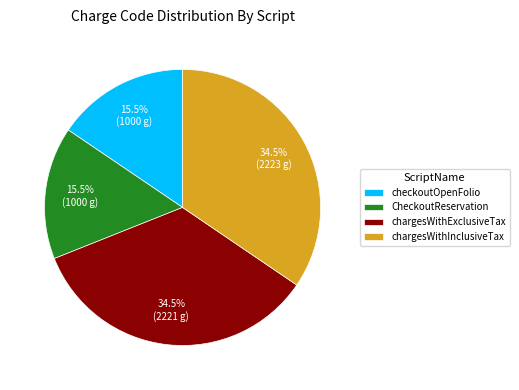

What is the ratio of the value at chargesWithInclusiveTax to the value at chargesWithExclusiveTax?

1.0